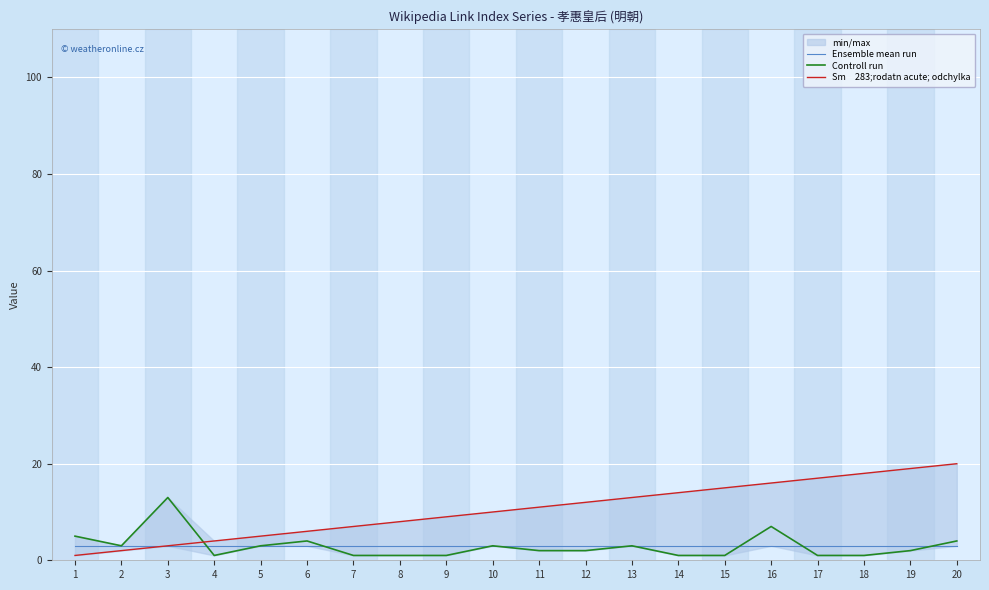

How many data points in Sm 283;rodatn acute; odchylka are less than 11?

10